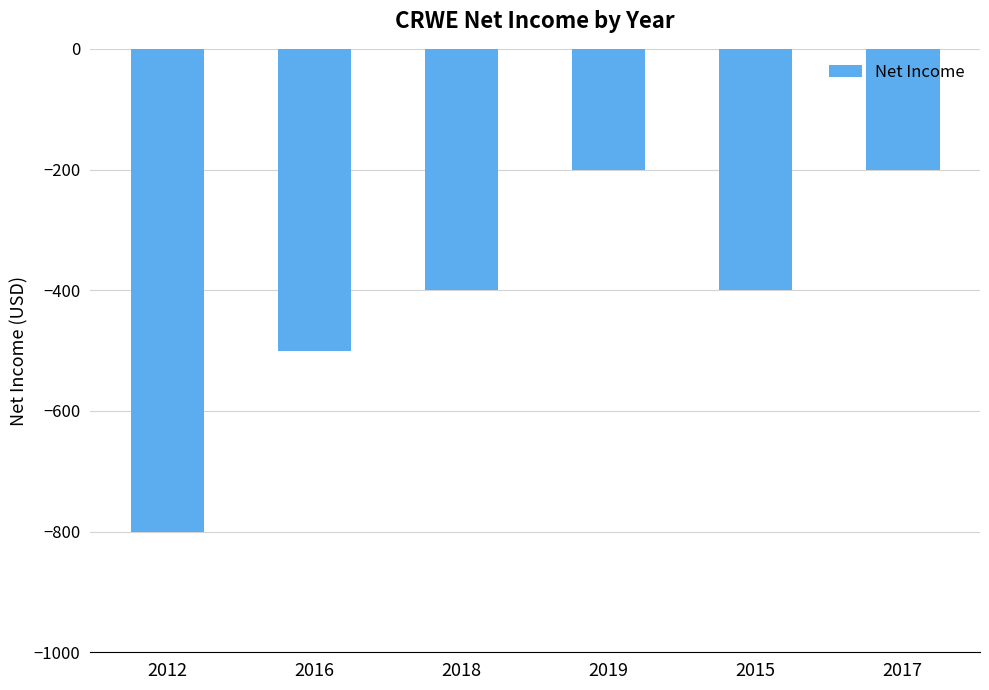

What is the smallest value displayed?

-800